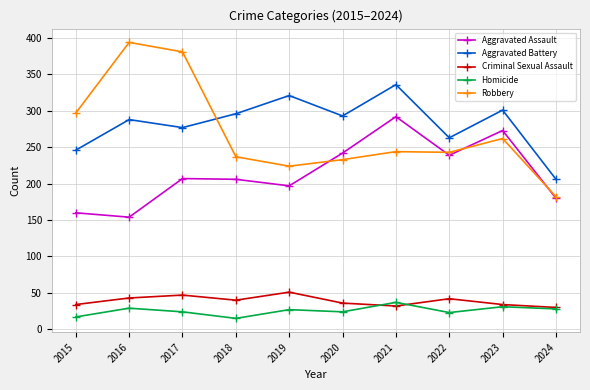

What is the value of the Homicide point at the 5th from the left?

27